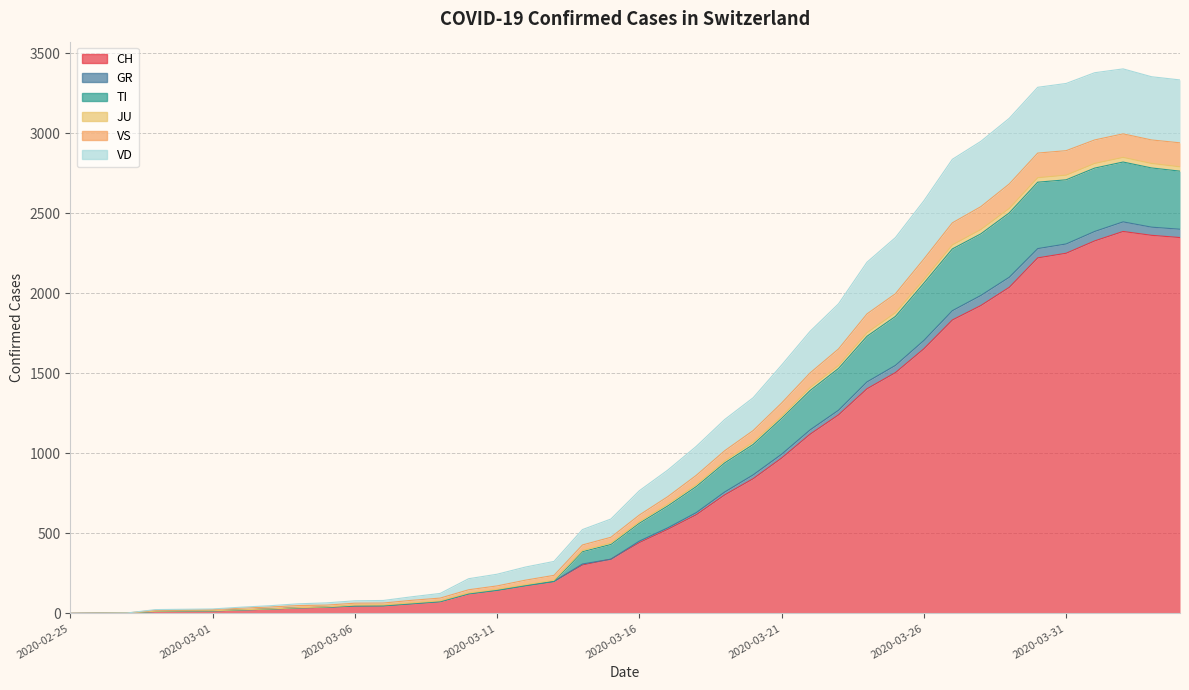

At which category is the sum across all series the highest?

2020-04-02